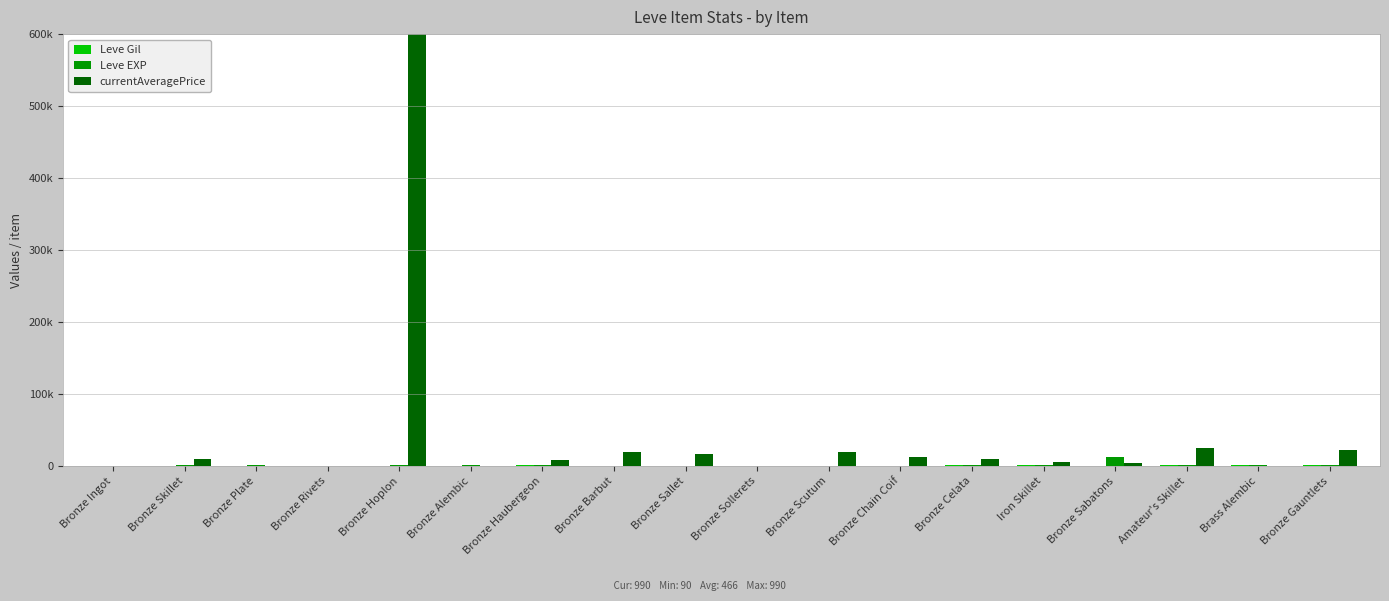

What is the difference between the highest and lowest values at Brass Alembic?

990